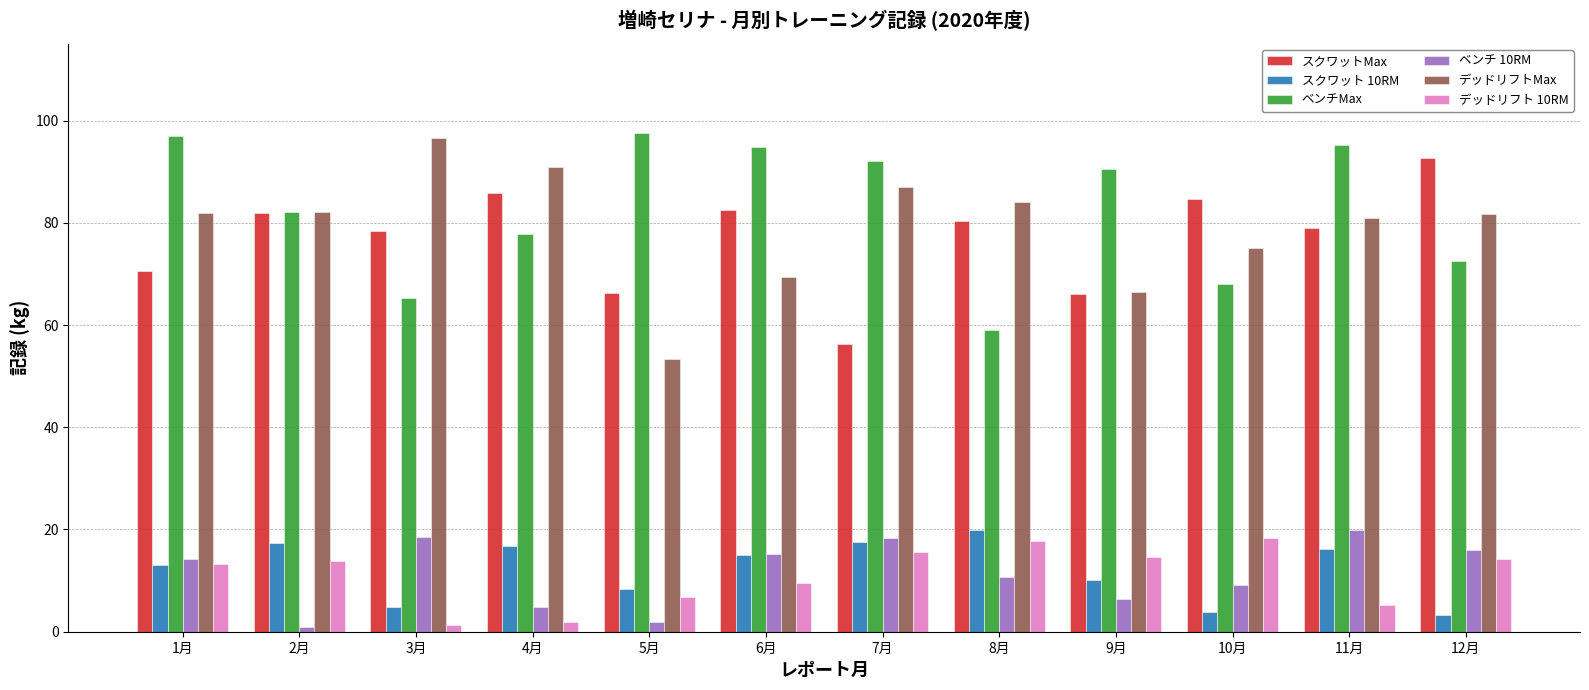

The デッドリフト 10RM series shows 14.2 at 12月. True or false?

True